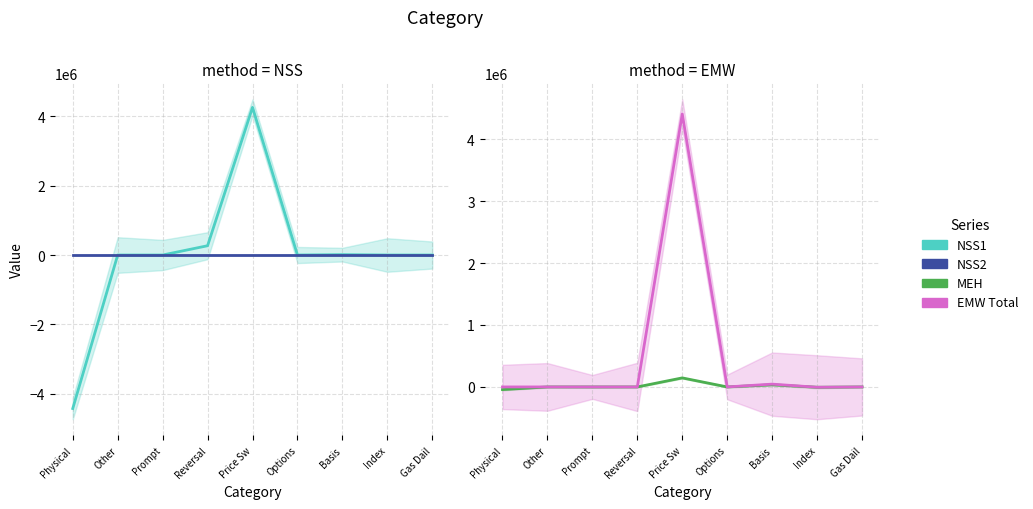

How many times do NSS1 and EMW Total cross each other?

2